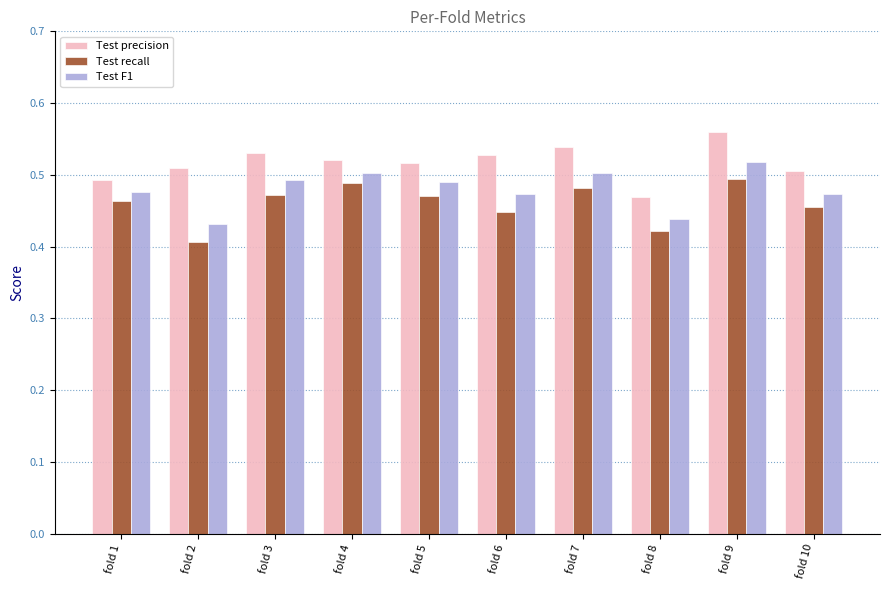

At which category is the sum across all series the highest?

fold 9